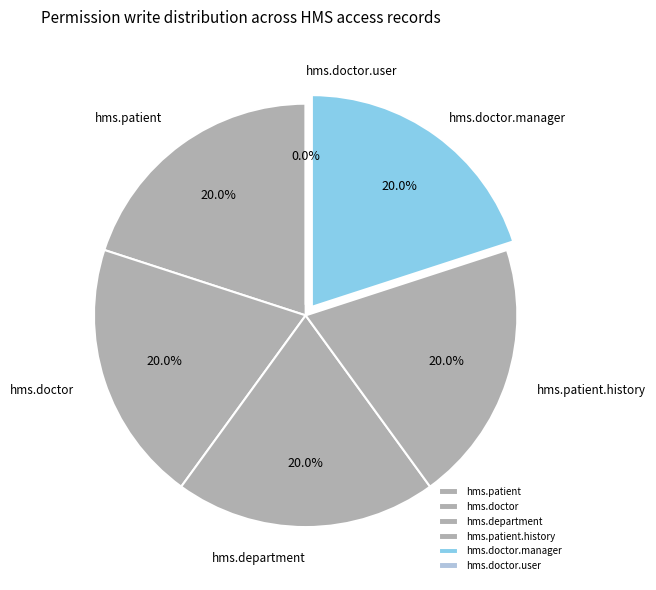

Does access_hms_doctor_manager represent more than half of the total?

No